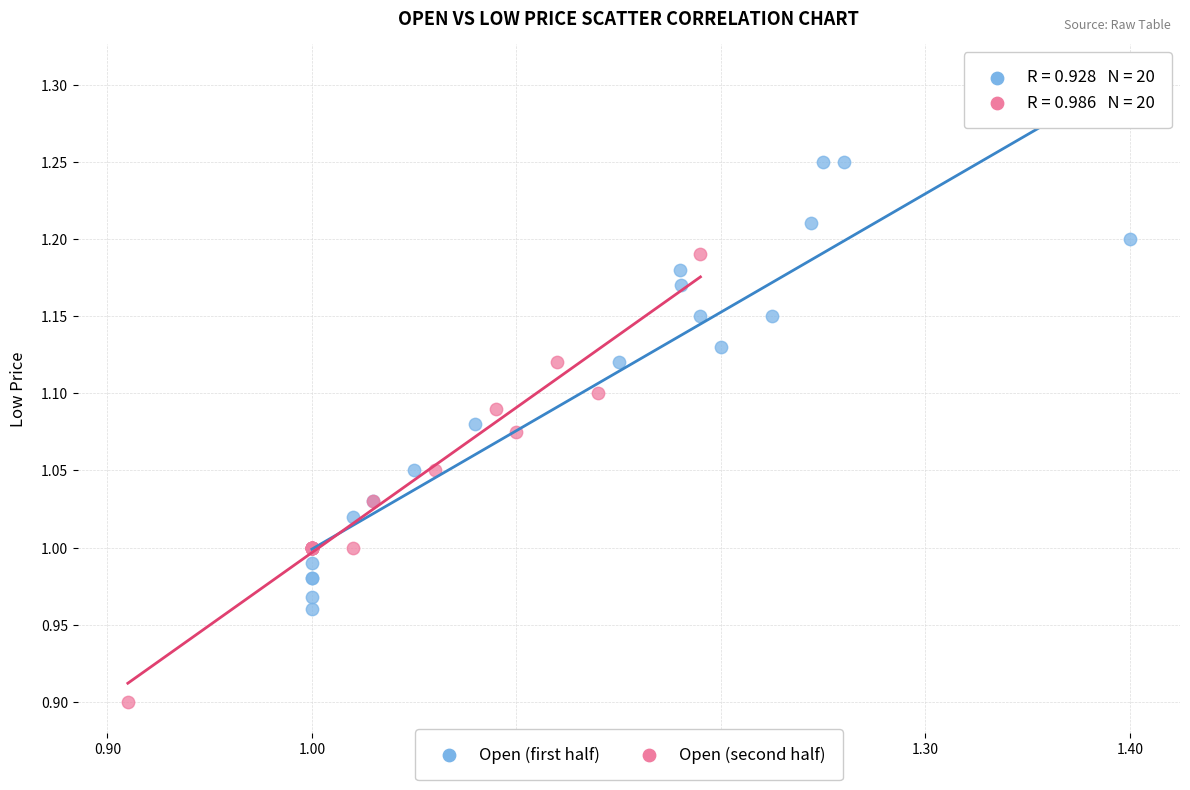

Which series reaches the maximum Y coordinate?

Open (first half)